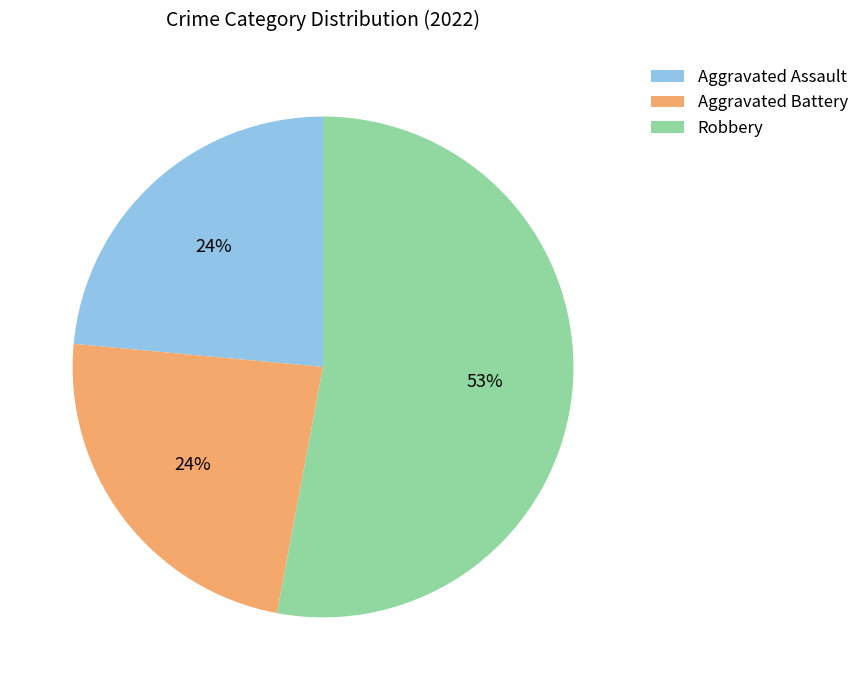

Is the sum of Aggravated Battery and Aggravated Assault greater than half?

No